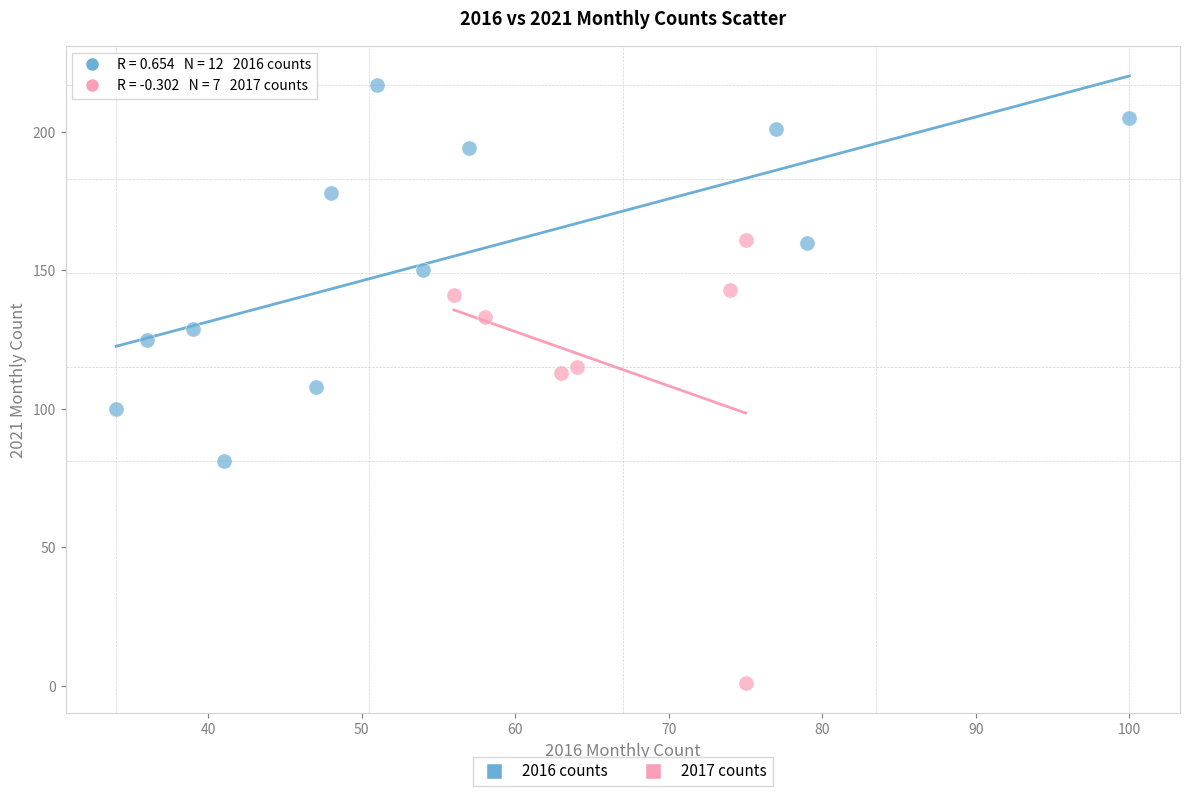

Which series contains the lowest Y value?

2017 counts